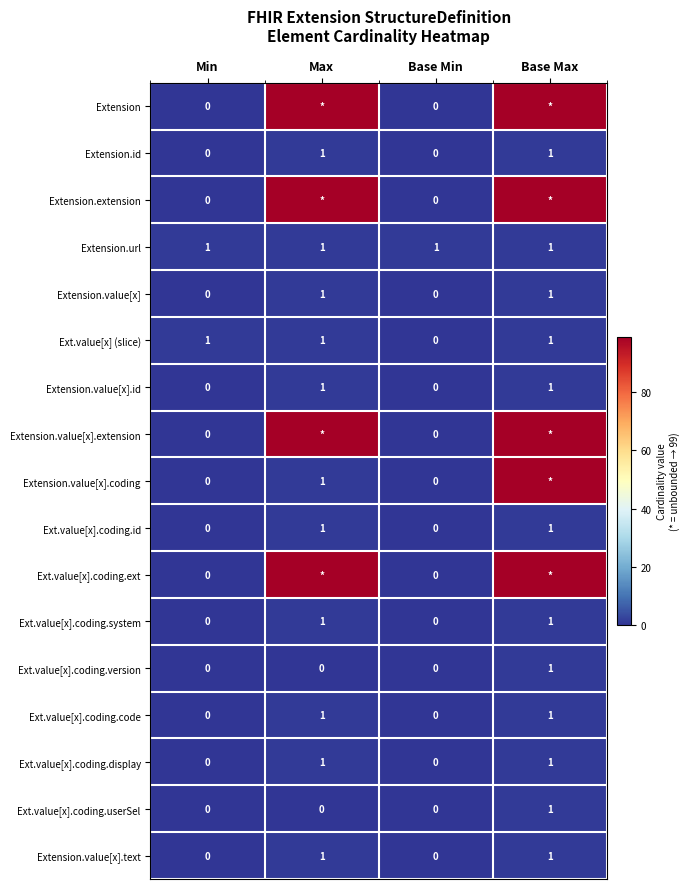

At which label is Ext.value[x] (slice) closest to 0?

Base Min